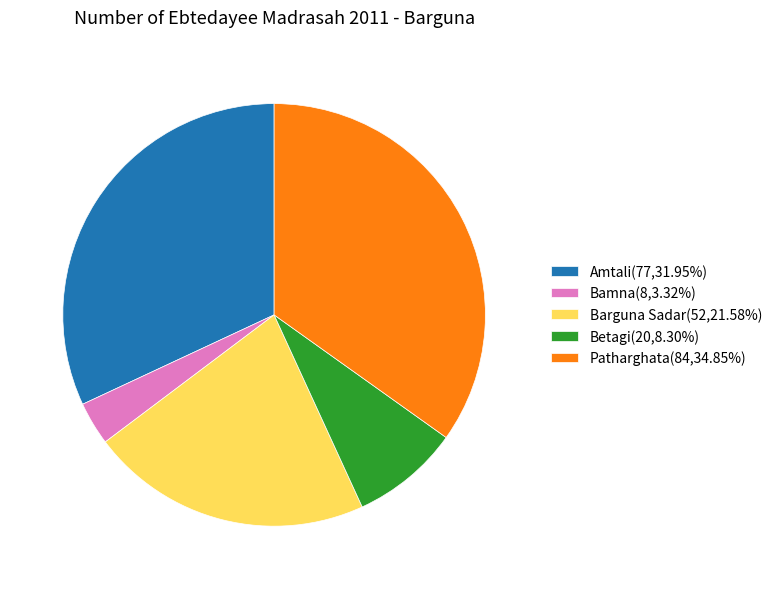

Between Patharghata and Bamna, which is larger?

Patharghata